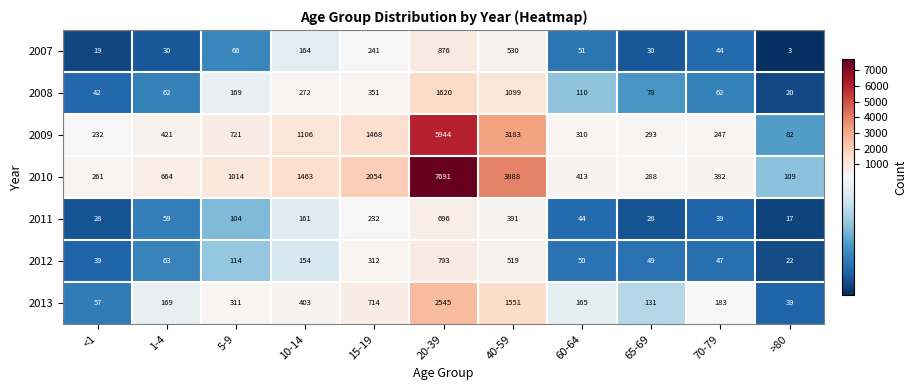

What is the sum of all 2012 values?

2162